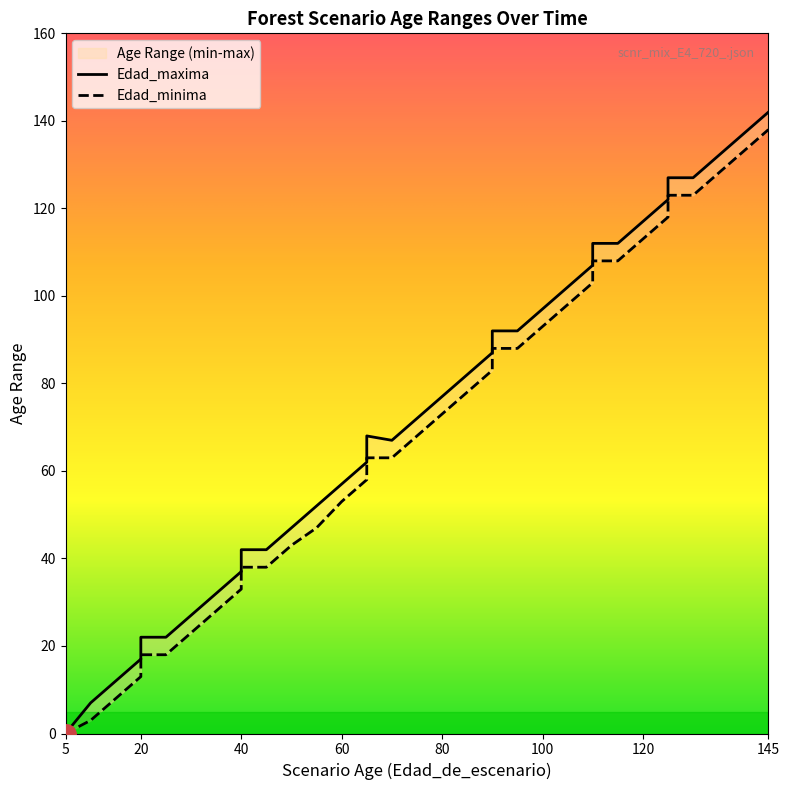

Reading left to right, extract all data points from this chart.

Edad_maxima: 0	0	7	12	17	22	22	27	32	37	42	42	47	52	57	62	68	67	72	77	82	87	92	92	97	102	107	112	112	117	122	127	127	132	137	142
Edad_minima: 0	0	3	8	13	18	18	23	28	33	38	38	43	47	53	58	63	63	68	73	78	83	88	88	93	98	103	108	108	113	118	123	123	128	133	138